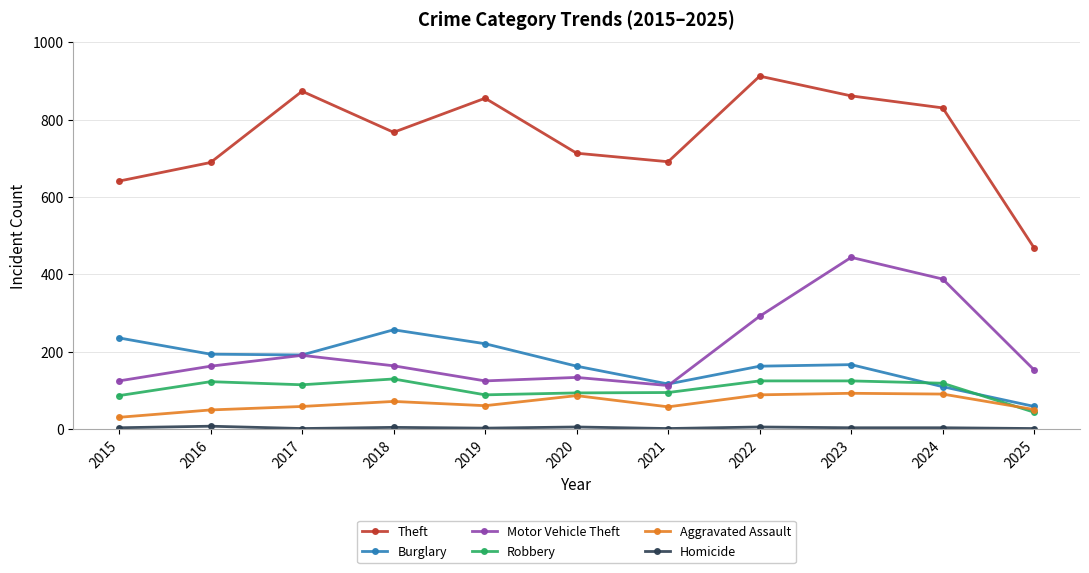

How many lines are shown in the chart?

6